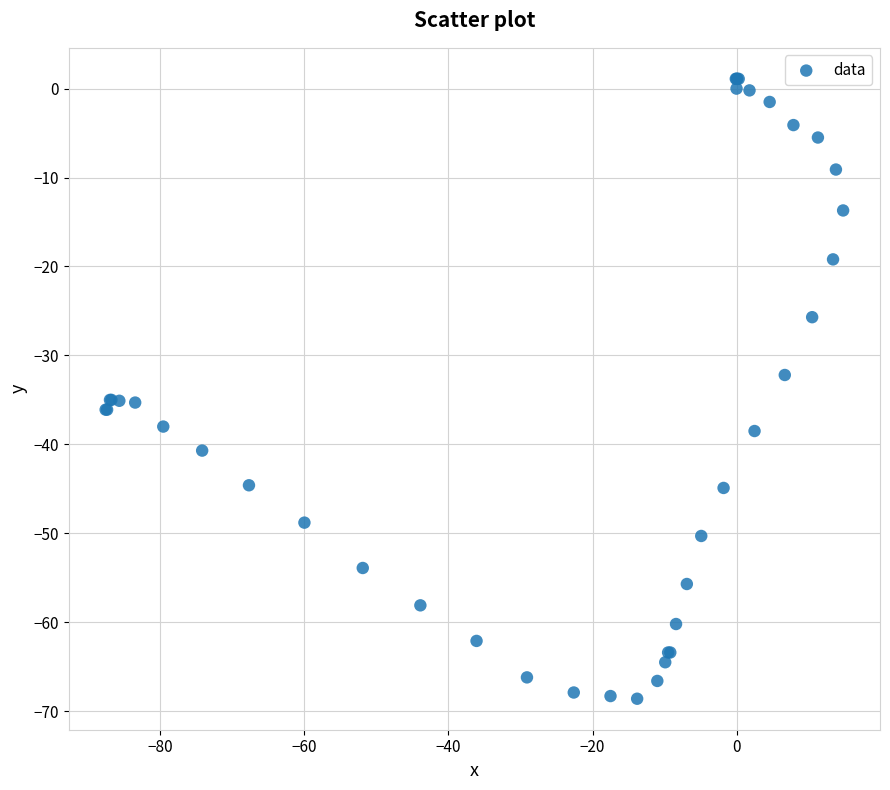

What Y value in the scatter plot is closest to -33?

-32.2